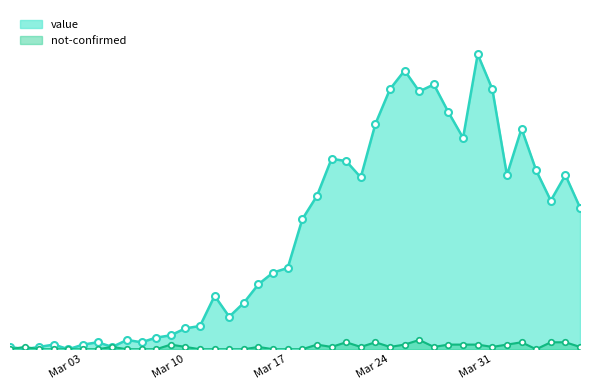

Between 2020-03-30 and 2020-03-05, which is larger?

2020-03-30